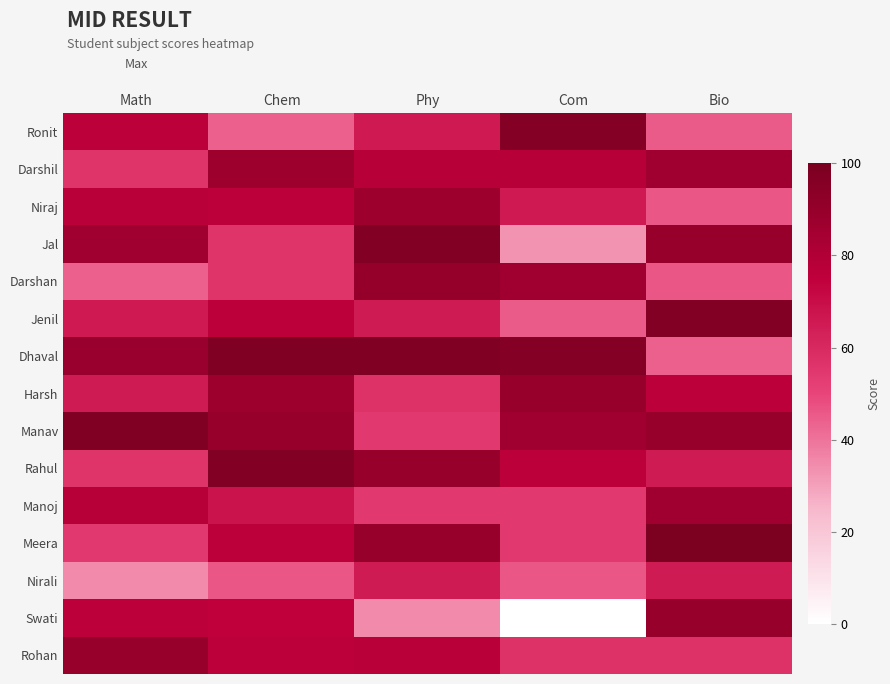

Reading left to right, what are all the values shown in this chart?

Ronit: Math=76	Chem=44	Phy=66	Com=96	Bio=45
Darshil: Math=56	Chem=87	Phy=78	Com=78	Bio=86
Niraj: Math=77	Chem=76	Phy=87	Com=66	Bio=46
Jal: Math=86	Chem=56	Phy=97	Com=33	Bio=89
Darshan: Math=44	Chem=56	Phy=90	Com=86	Bio=46
Jenil: Math=66	Chem=76	Phy=65	Com=45	Bio=97
Dhaval: Math=88	Chem=98	Phy=98	Com=96	Bio=44
Harsh: Math=65	Chem=87	Phy=57	Com=89	Bio=76
Manav: Math=98	Chem=89	Phy=54	Com=86	Bio=89
Rahul: Math=56	Chem=97	Phy=89	Com=76	Bio=65
Manoj: Math=78	Chem=68	Phy=54	Com=54	Bio=86
Meera: Math=54	Chem=76	Phy=89	Com=54	Bio=99
Nirali: Math=35	Chem=46	Phy=65	Com=46	Bio=65
Swati: Math=76	Chem=75	Phy=35	Com=0	Bio=89
Rohan: Math=89	Chem=76	Phy=77	Com=57	Bio=57